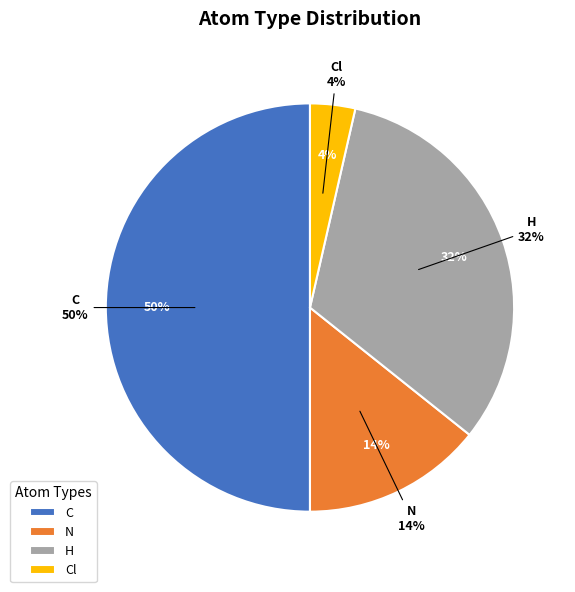

Rank the categories by value from highest to lowest.

C, H, N, Cl